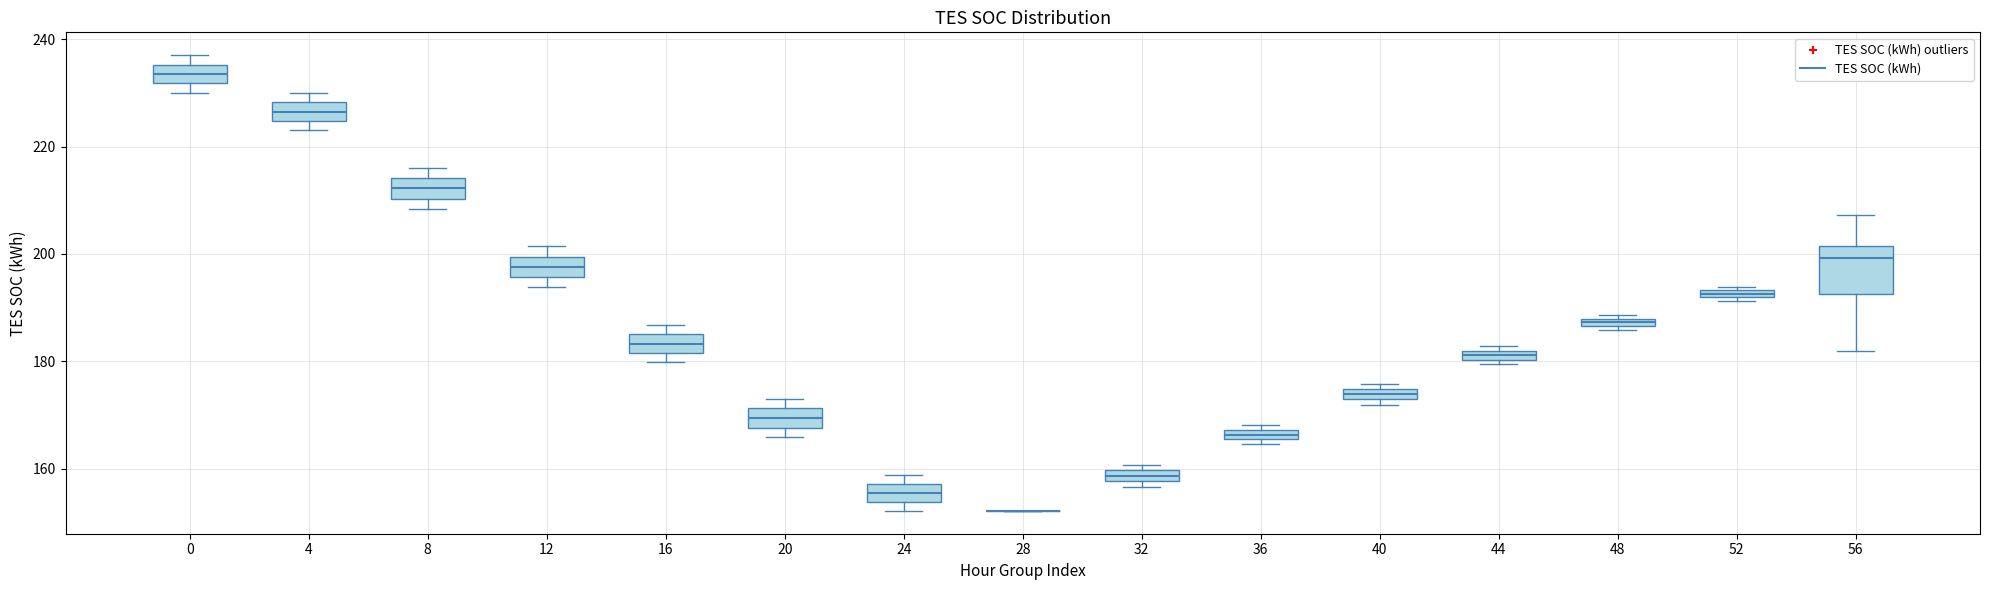

Which box is the tallest, from its lower edge to its upper edge?

56